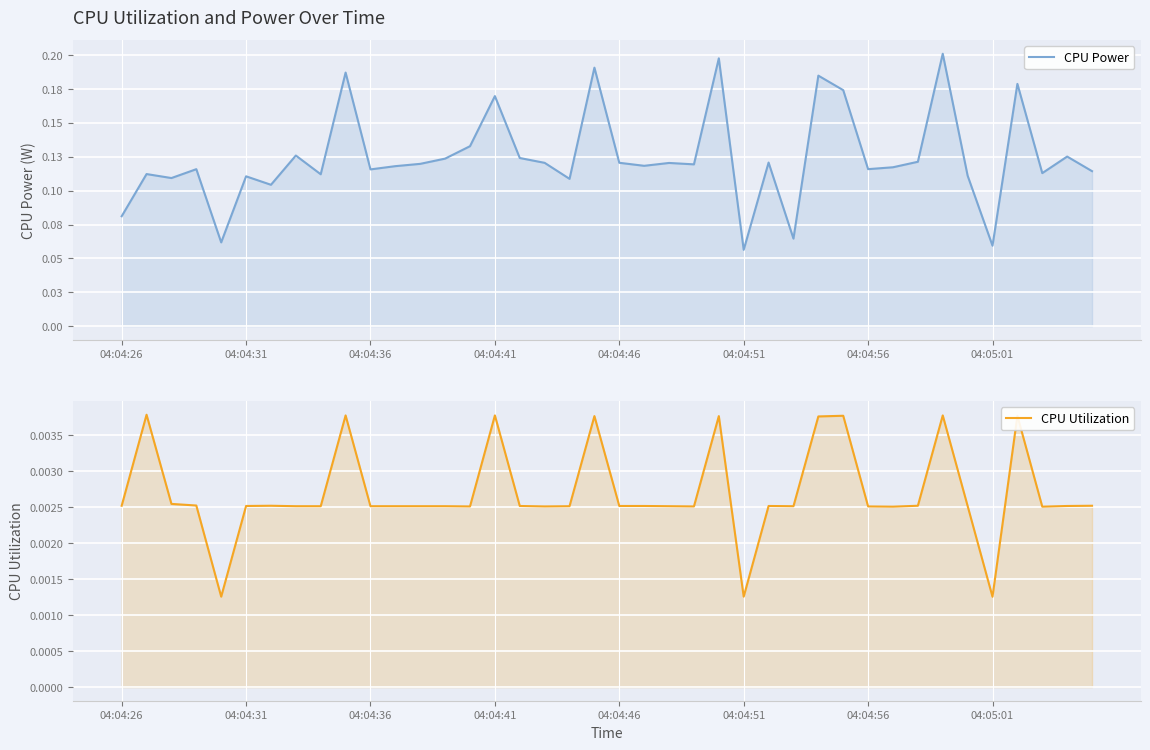

Between 38 and 13, which is larger?

38